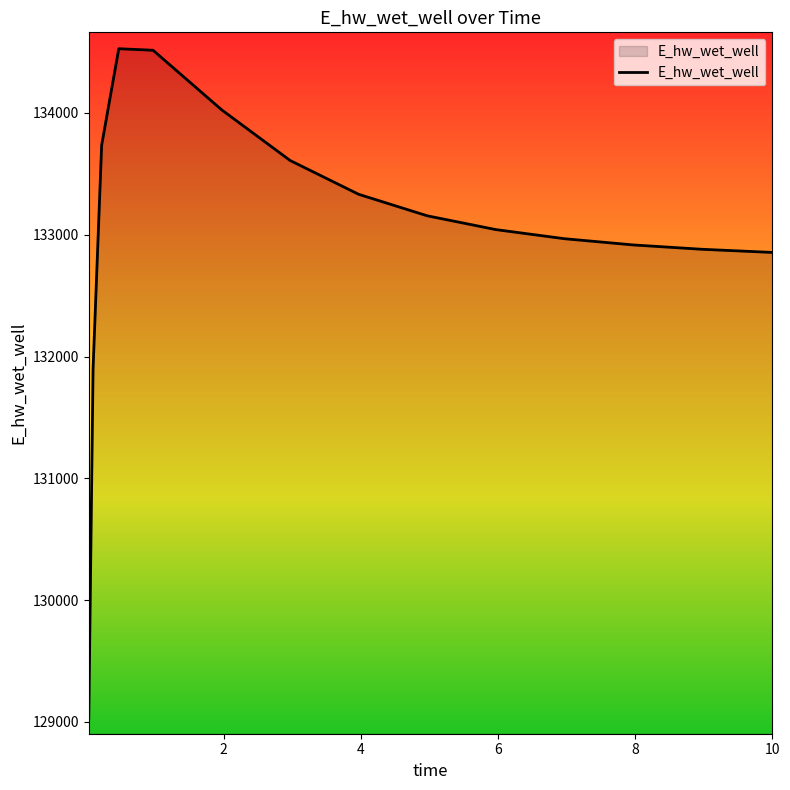

How many values exceed 133041?

8